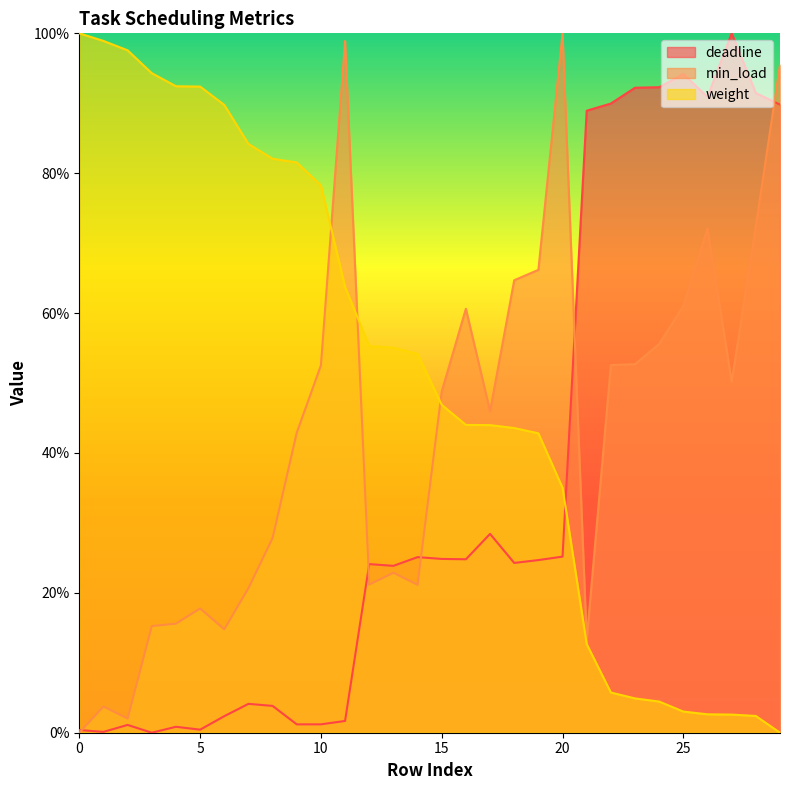

Rank the series by their maximum value, from highest to lowest.

weight, deadline, min_load